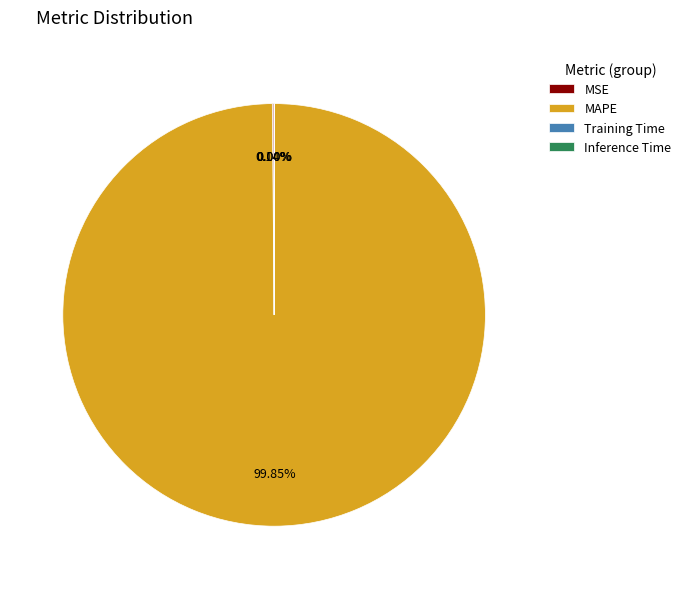

To the nearest percent, what is the average slice percentage?

25%